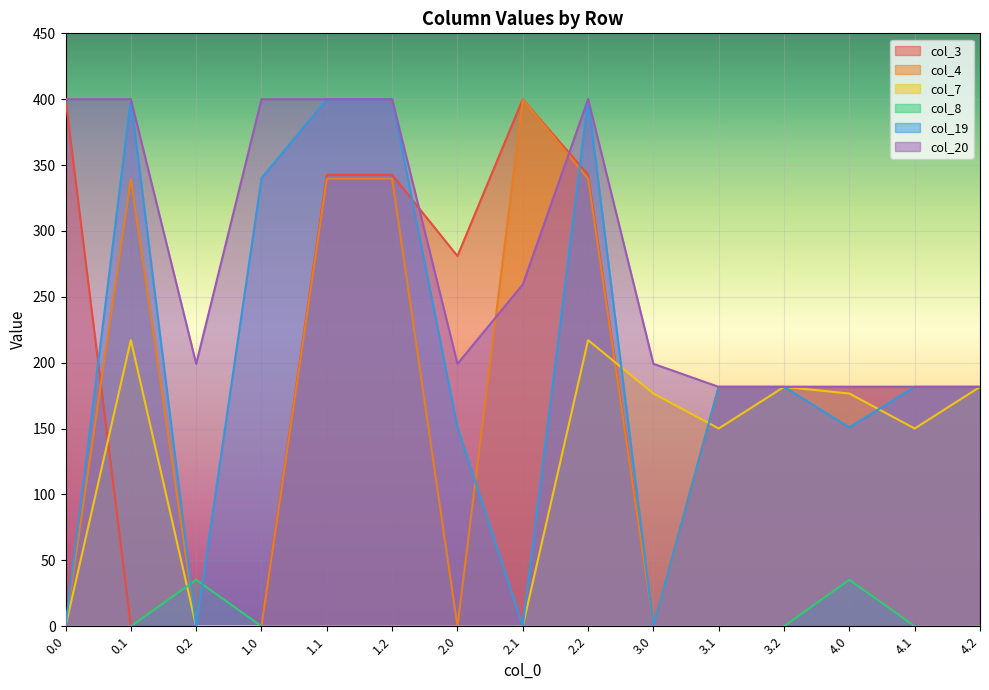

What is the difference between the col_7 values at 0.1 and 3.0?

40.5